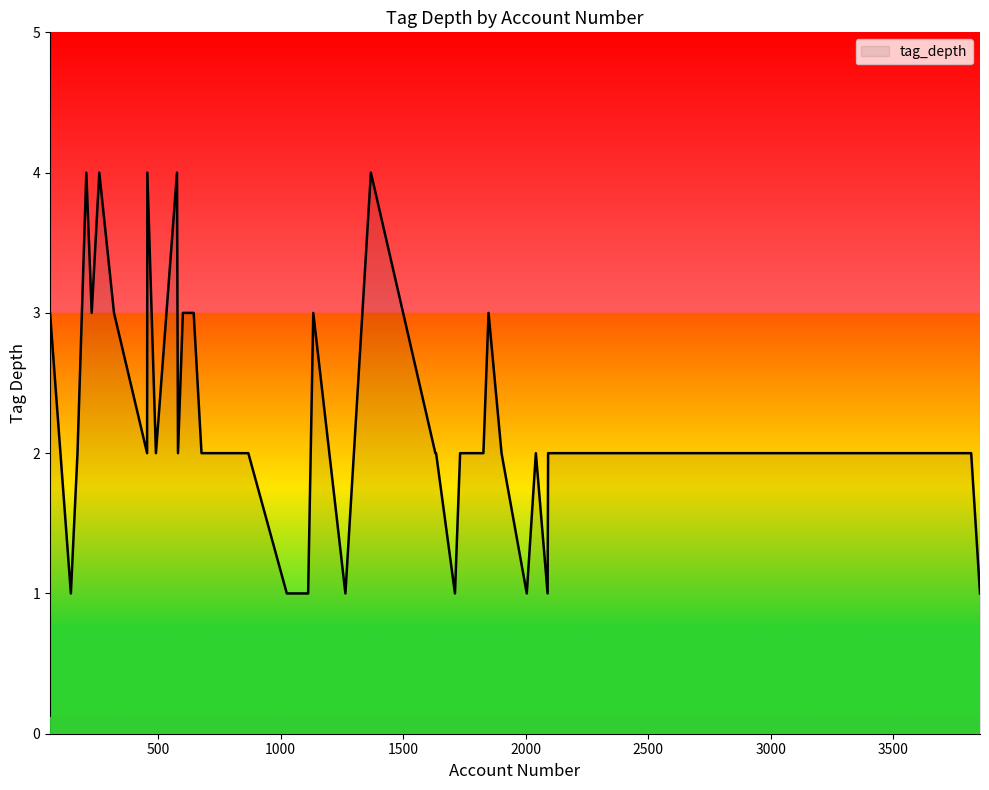

What is the maximum value shown in the chart?

4